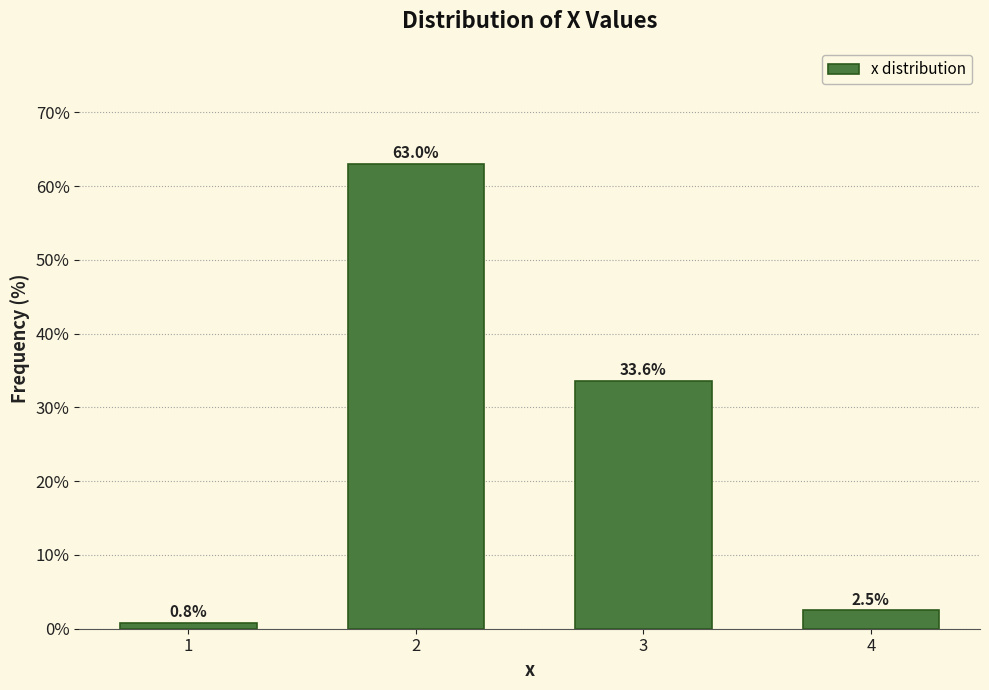

Reading right to left, list all the values displayed in this chart.

2.5	33.6	63.0	0.8